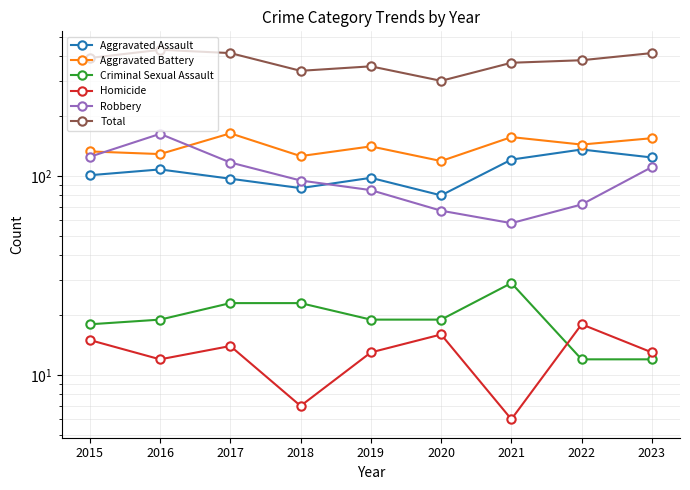

At how many categories does at least one series exceed 331?

8